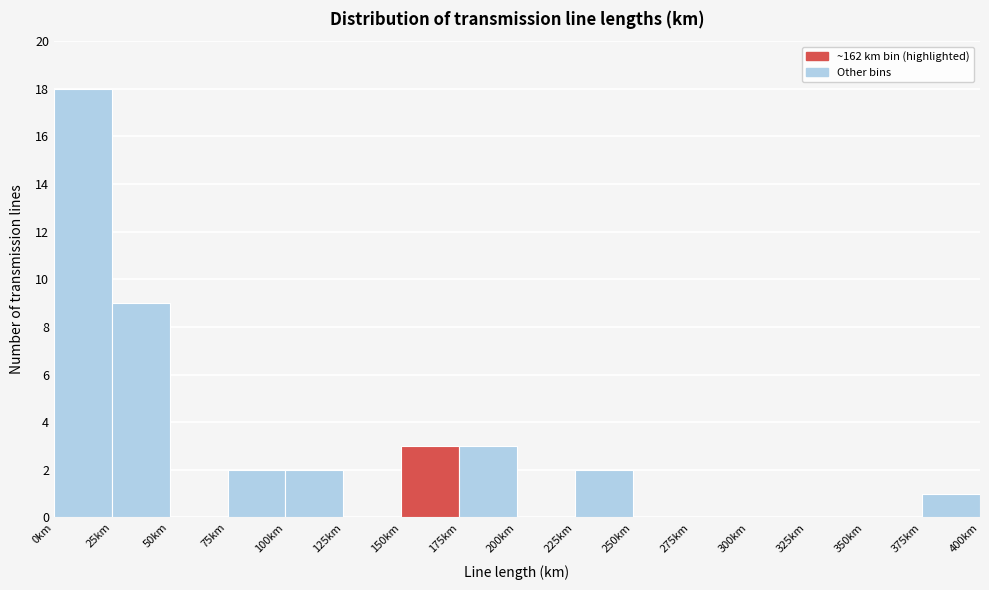

Reading left to right, transcribe this chart: for each bar, give the range it covers on the x-axis and its height. The values are not printed on the chart, so give them approximately, as read against the axis.

0 to 25: 18
25 to 50: 9
50 to 75: 0
75 to 100: 2
100 to 125: 2
125 to 150: 0
150 to 175: 3
175 to 200: 3
200 to 225: 0
225 to 250: 2
250 to 275: 0
275 to 300: 0
300 to 325: 0
325 to 350: 0
350 to 375: 0
375 to 400: 1